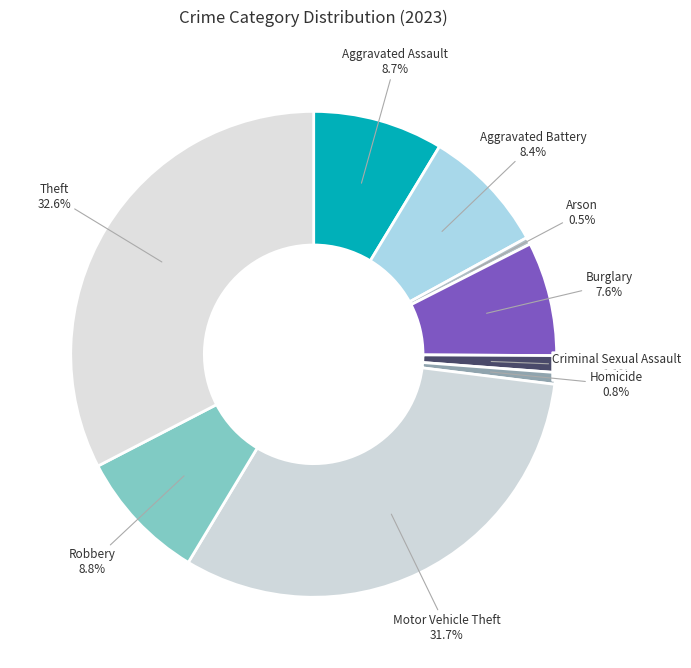

To the nearest percent, what percentage of the pie is Theft?

33%